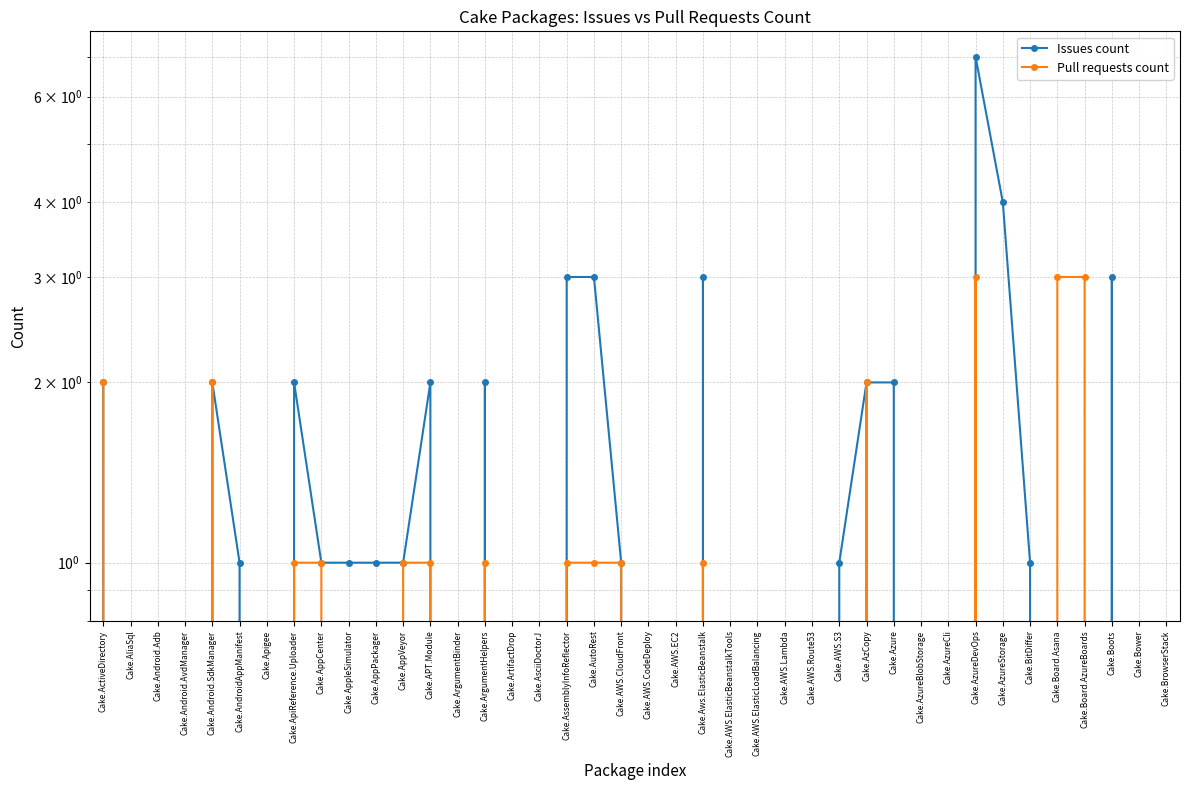

Which series has the widest spread of values?

Issues count